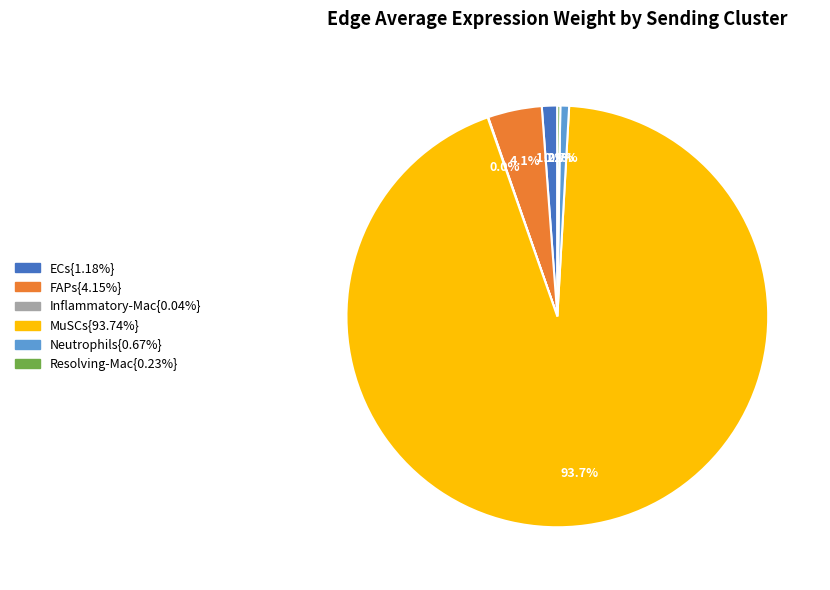

Is there a majority slice in this chart?

Yes